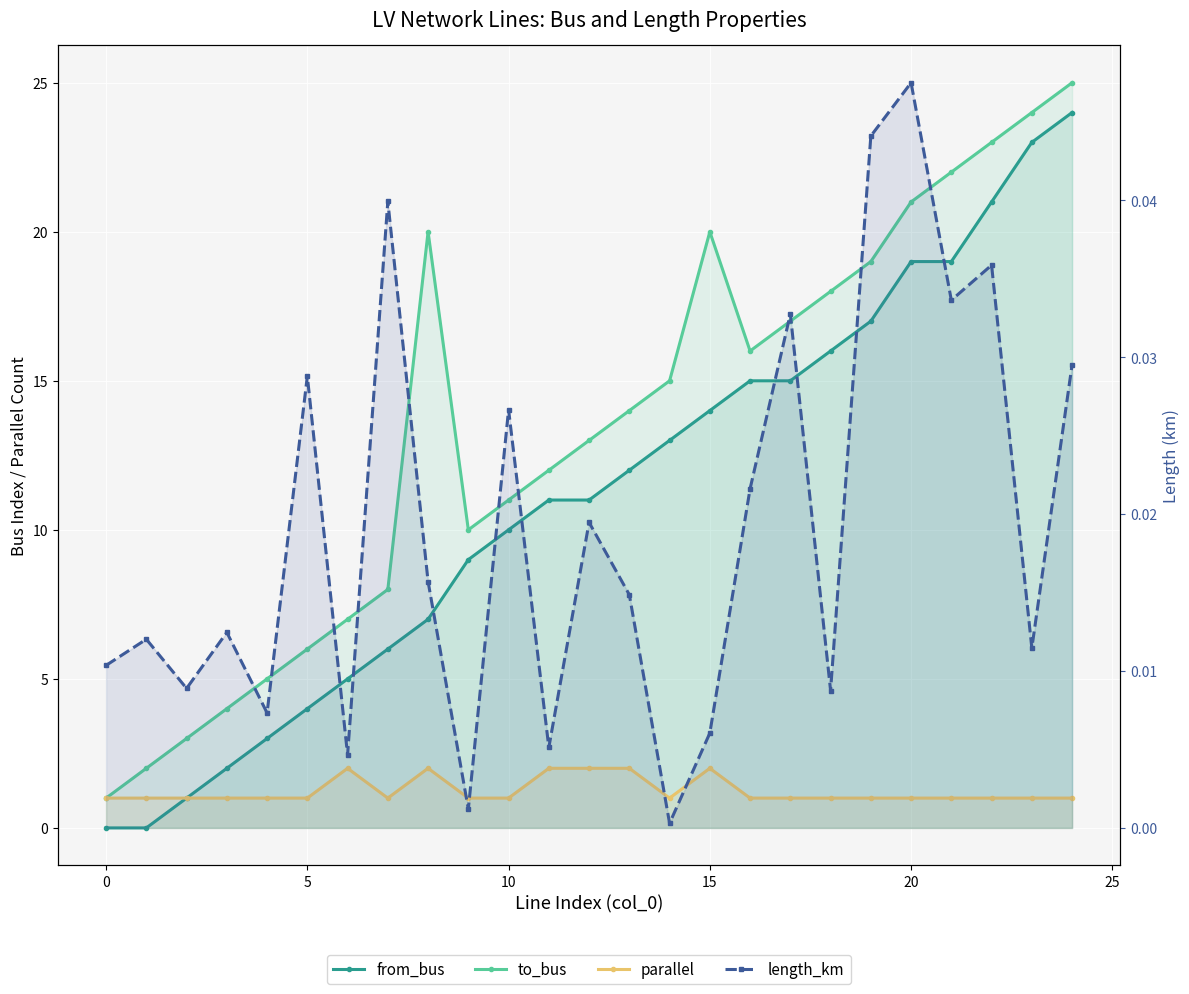

Reading left to right, what are all the values shown in this chart?

from_bus: 0.0	0.0	1.0	2.0	3.0	4.0	5.0	6.0	7.0	9.0	10.0	11.0	11.0	12.0	13.0	14.0	15.0	15.0	16.0	17.0	19.0	19.0	21.0	23.0	24.0
to_bus: 1.0	2.0	3.0	4.0	5.0	6.0	7.0	8.0	20.0	10.0	11.0	12.0	13.0	14.0	15.0	20.0	16.0	17.0	18.0	19.0	21.0	22.0	23.0	24.0	25.0
parallel: 1.0	1.0	1.0	1.0	1.0	1.0	2.0	1.0	2.0	1.0	1.0	2.0	2.0	2.0	1.0	2.0	1.0	1.0	1.0	1.0	1.0	1.0	1.0	1.0	1.0
length_km: 0.0	0.0	0.0	0.0	0.0	0.0	0.0	0.0	0.0	0.0	0.0	0.0	0.0	0.0	0.0	0.0	0.0	0.0	0.0	0.0	0.0	0.0	0.0	0.0	0.0